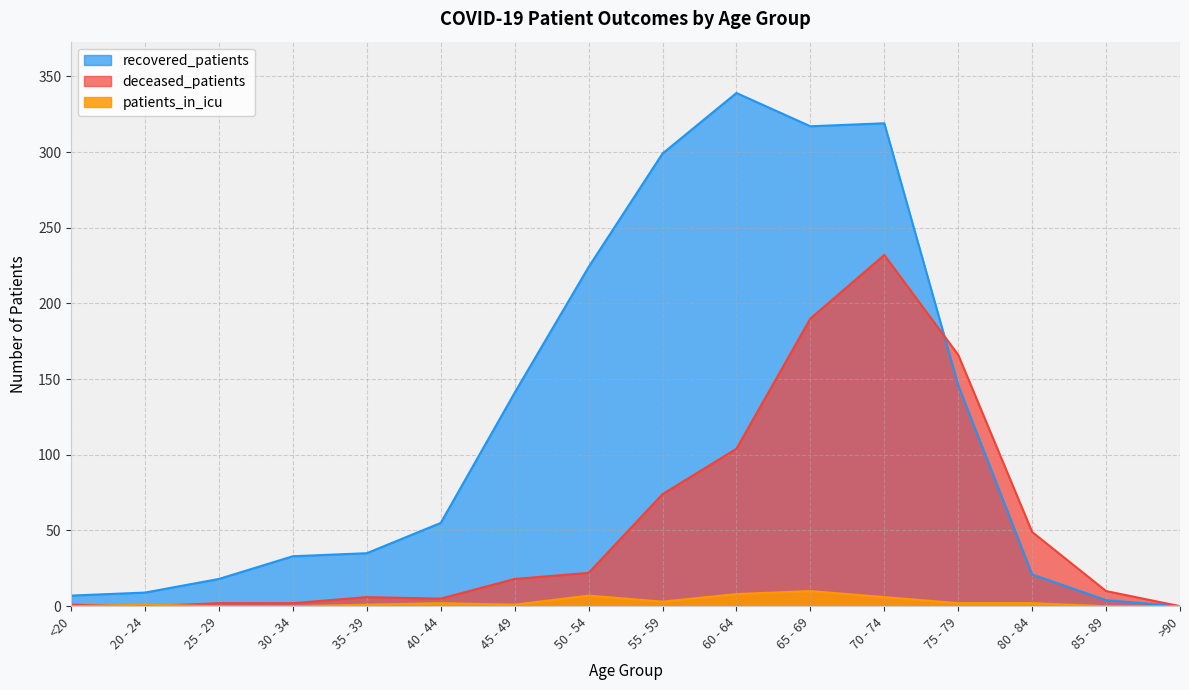

What are all the series names shown in the legend?

recovered_patients, deceased_patients, patients_in_icu